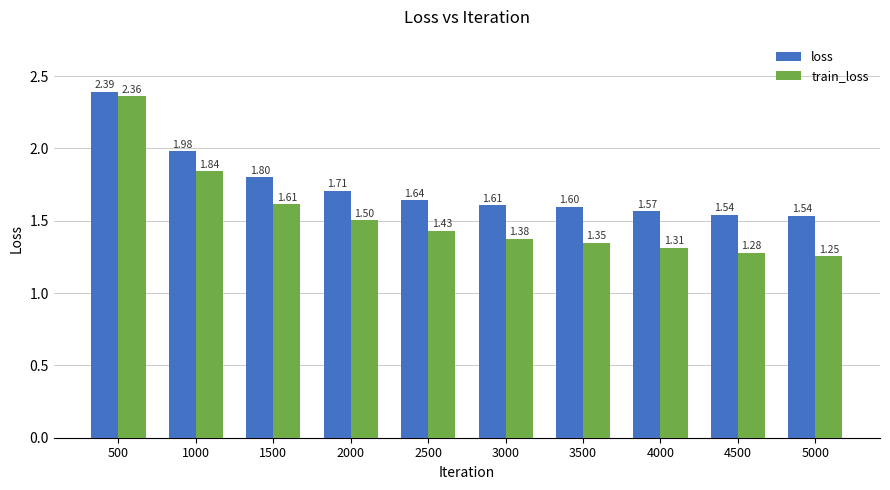

At which category is the sum across all series the highest?

500